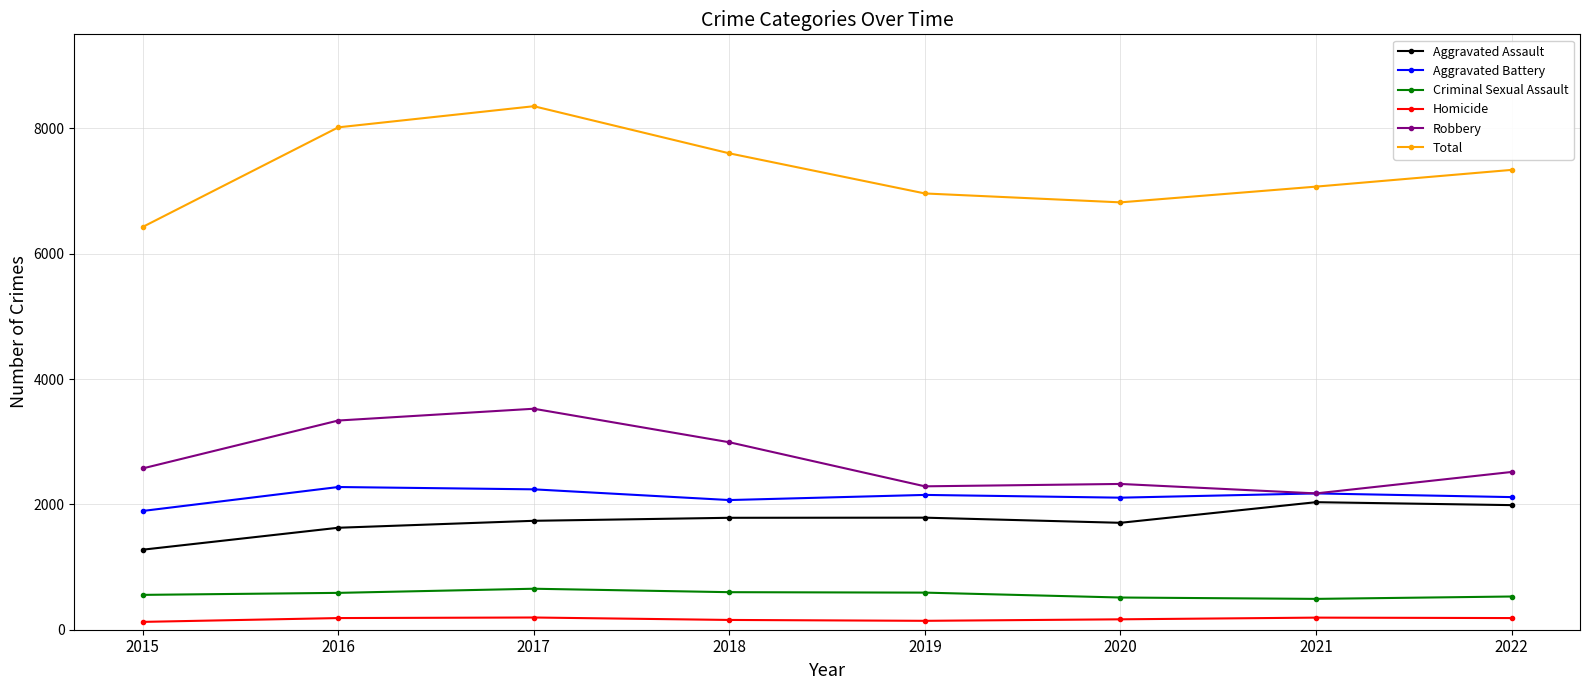

Is it true that Robbery equals 2574 at 2015?

True